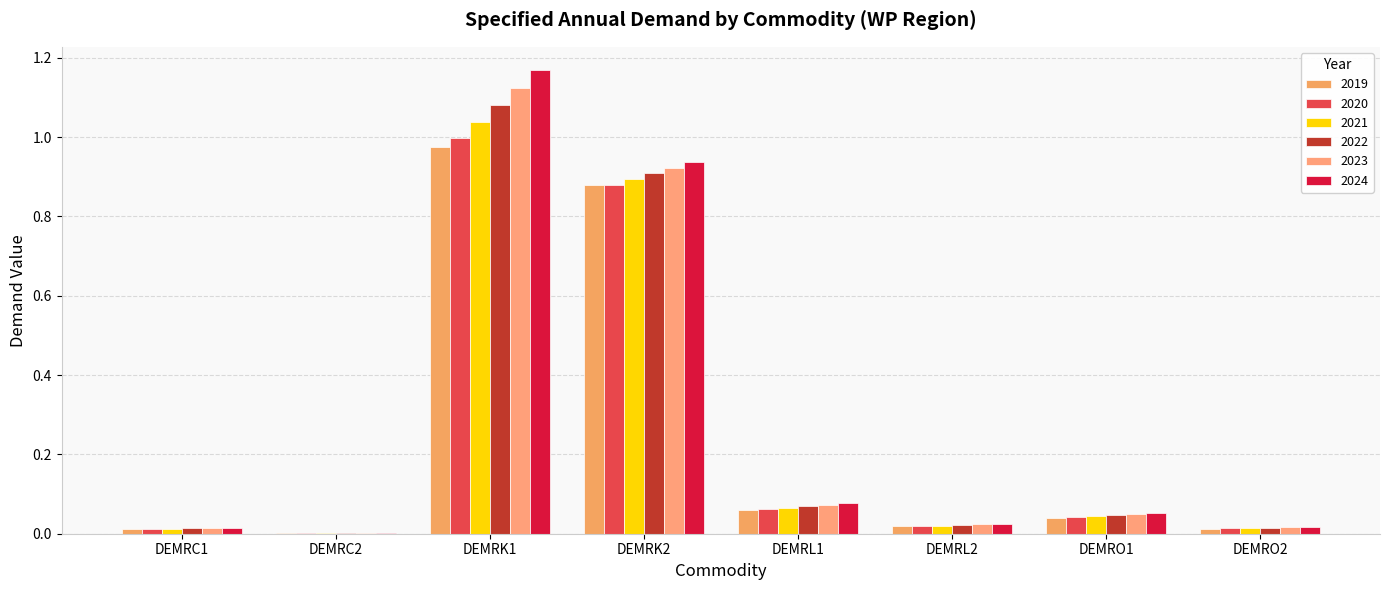

The 2023 series shows 0.9 at DEMRK2. True or false?

True